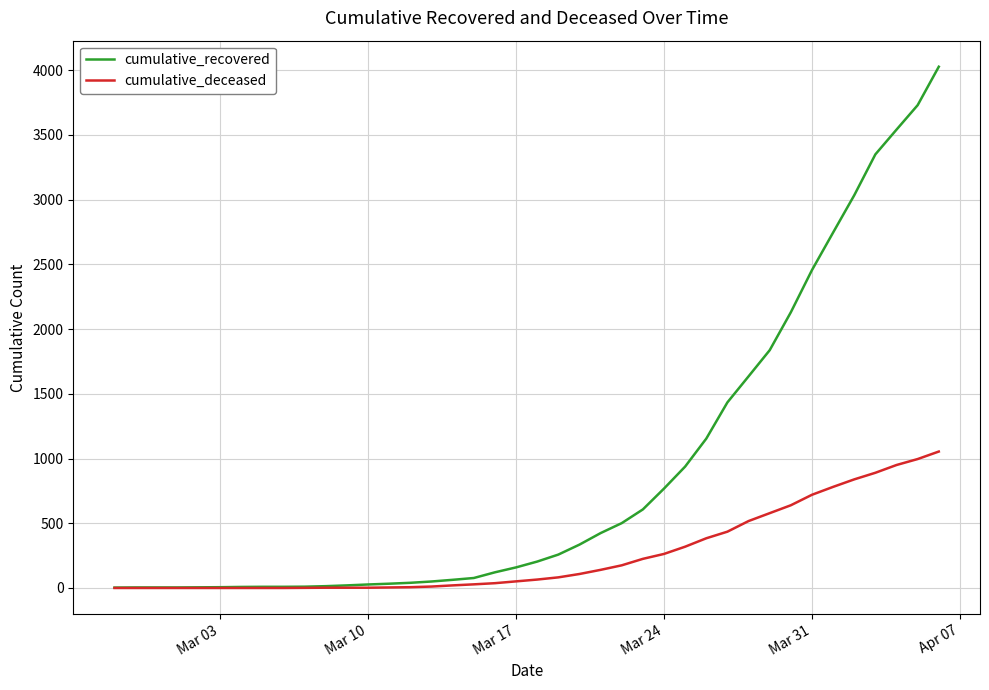

Which series has the largest range (max minus min)?

cumulative_recovered